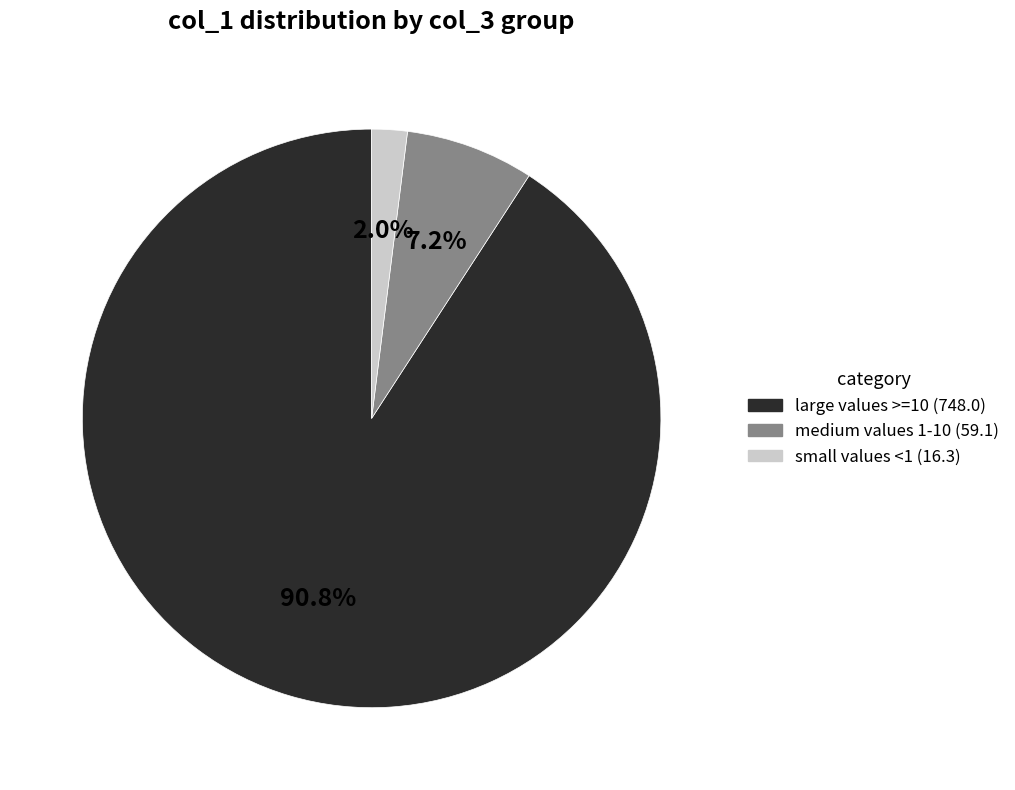

Is there any slice that represents more than half of the pie?

Yes